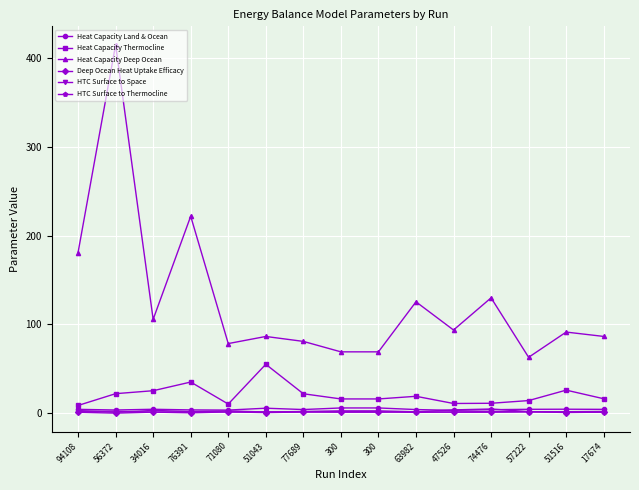

Reading right to left, transcribe all the data shown in this chart.

Heat Capacity Land & Ocean: 4.3	4.5	4.4	3.9	3.2	4.1	5.9	5.9	4.1	5.6	3.5	3.7	4.4	3.6	4.3
Heat Capacity Thermocline: 16.3	26.0	14.2	11.2	10.9	19.0	16.0	16.0	21.9	55.1	10.3	35.1	25.3	22.0	8.7
Heat Capacity Deep Ocean: 86.5	91.4	62.9	129.9	93.7	125.4	69.1	69.1	80.9	86.4	78.4	221.8	105.7	415.0	181.0
Deep Ocean Heat Uptake Efficacy: 1.2	0.8	1.7	1.7	1.5	0.9	1.7	1.7	1.3	0.7	1.4	0.4	1.2	0.0	1.1
HTC Surface to Space: 2.0	1.6	1.5	1.1	1.1	1.6	1.1	1.1	1.4	1.4	1.4	1.6	1.3	2.2	2.0
HTC Surface to Thermocline: 1.2	1.1	1.7	4.7	3.7	1.6	2.6	2.6	1.9	1.3	2.6	1.8	3.1	0.9	3.0